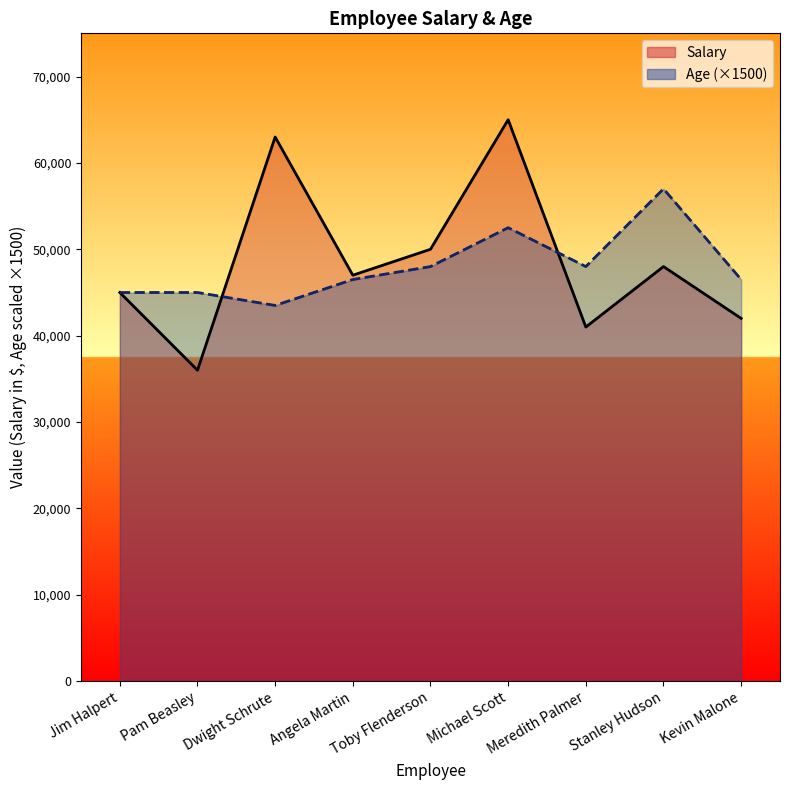

How many lines are shown in the chart?

2